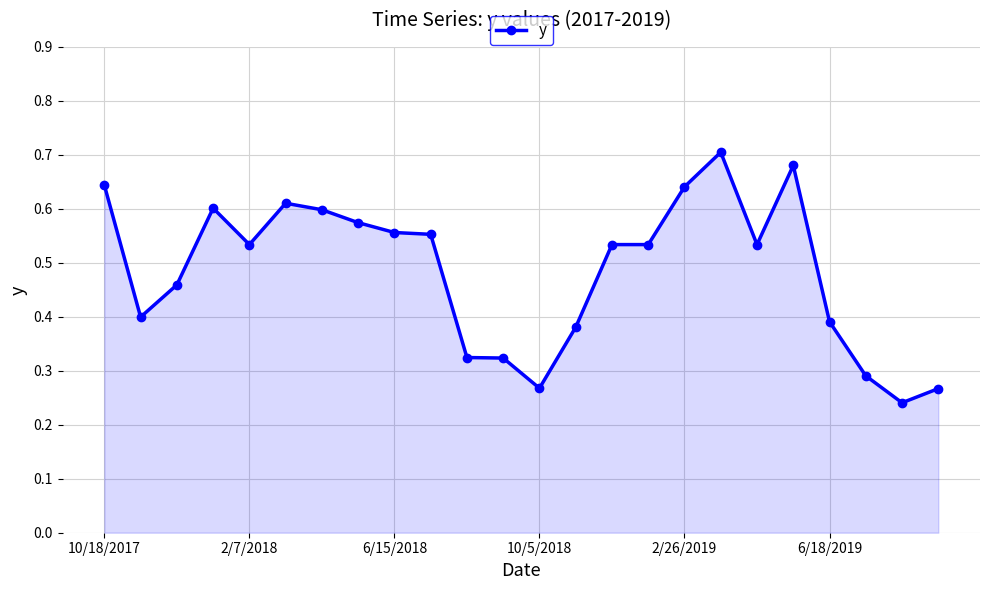

What is the sum of all values?

11.6